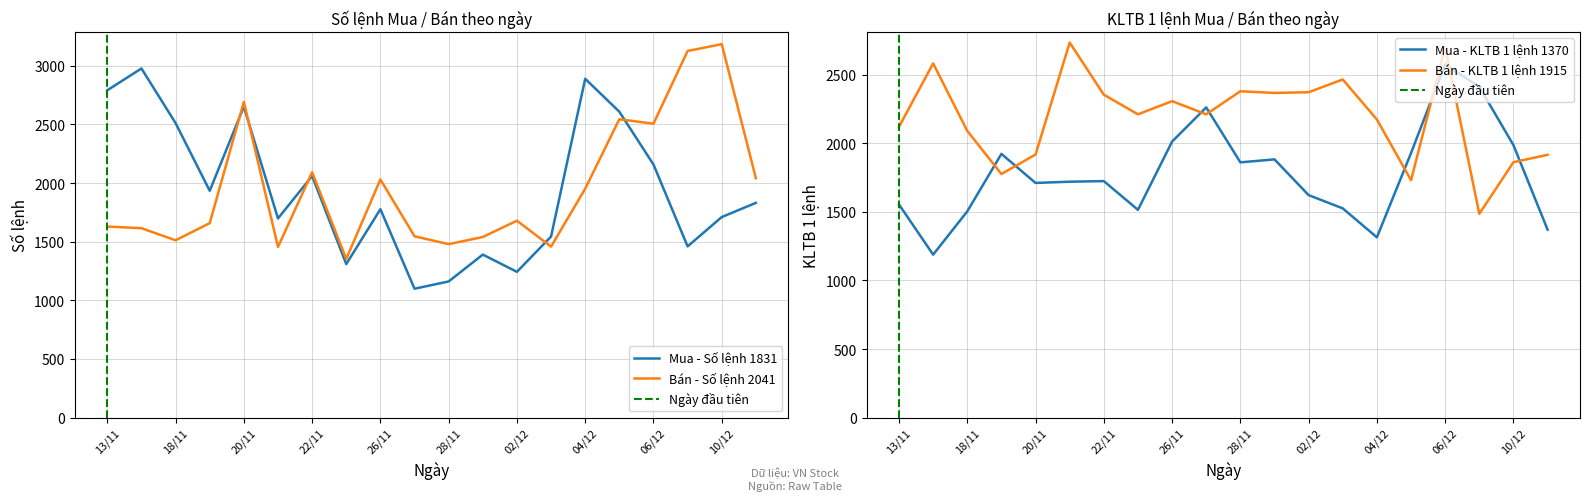

Is the value of Mua - Số lệnh at 10/12 greater than the value of Bán - Số lệnh at 06/12?

No